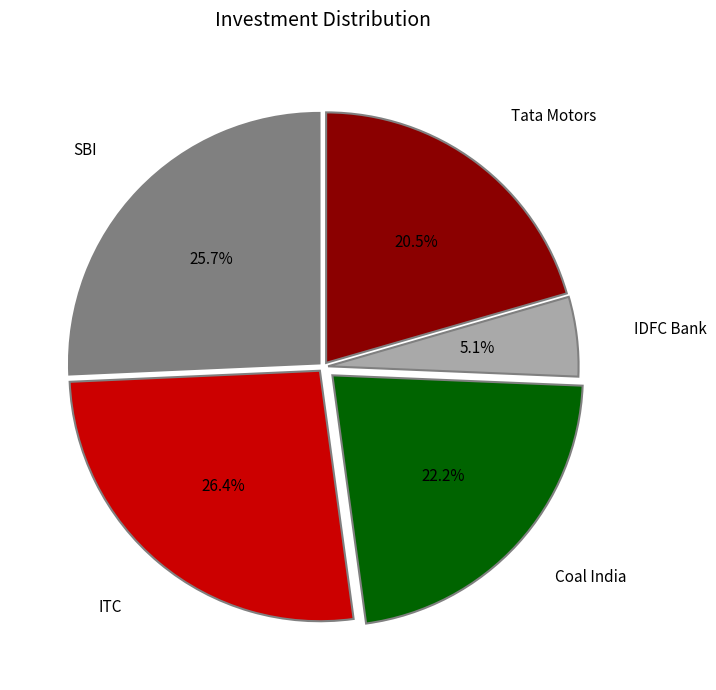

Is there any slice that represents more than half of the pie?

No